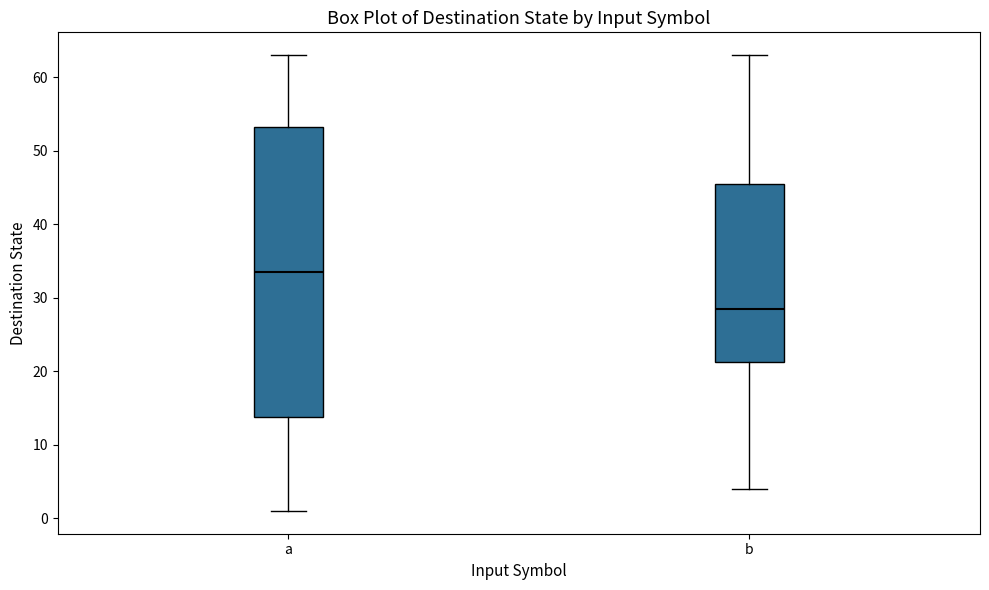

Comparing the boxes themselves (not the whiskers), which one is the tallest?

a